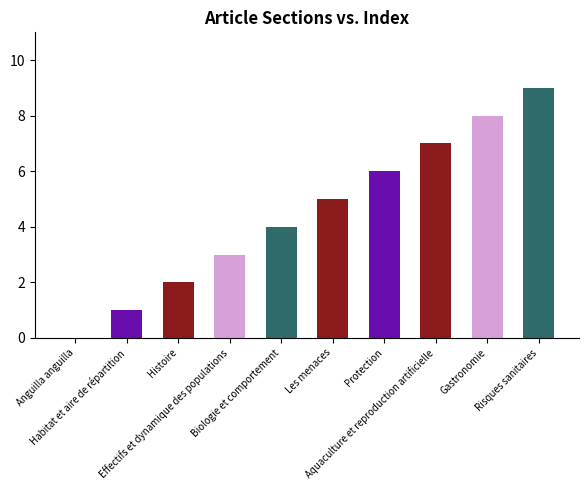

What is the sum of all values?

45